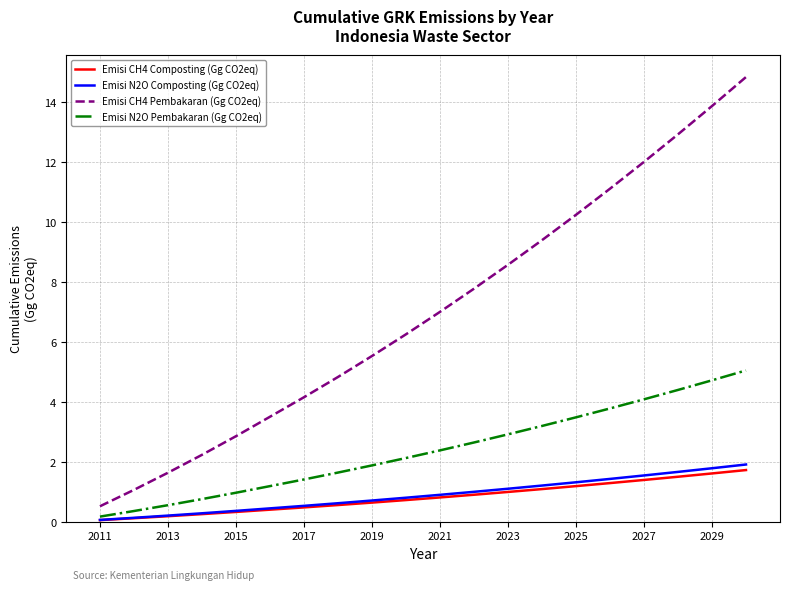

What is the maximum value for Emisi CH4 Pembakaran (Gg CO2eq)?

14.8